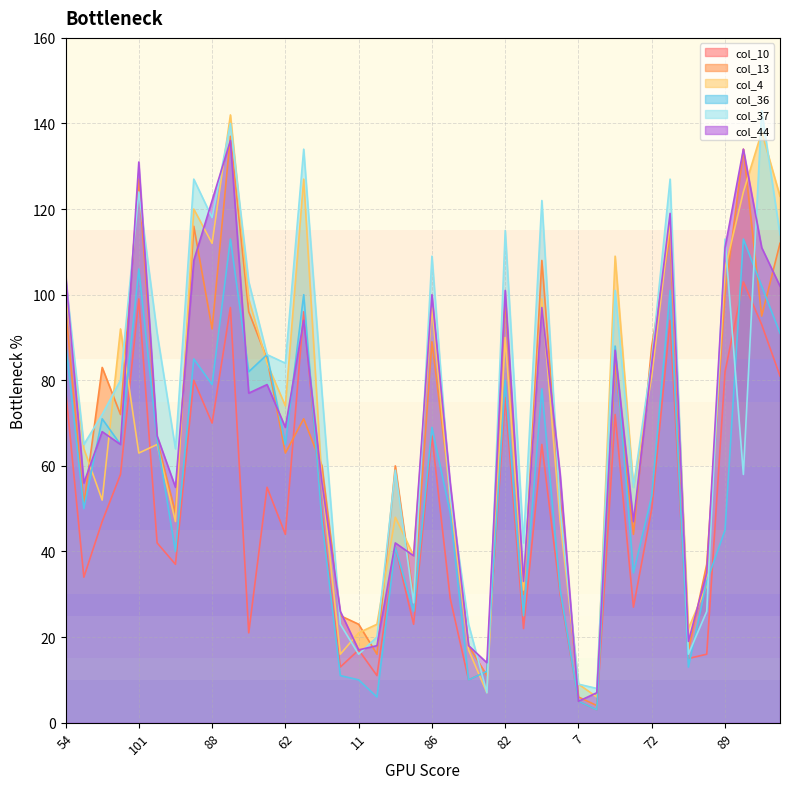

Is the value of col_37 at 17 greater than the value of col_36 at 55?

No